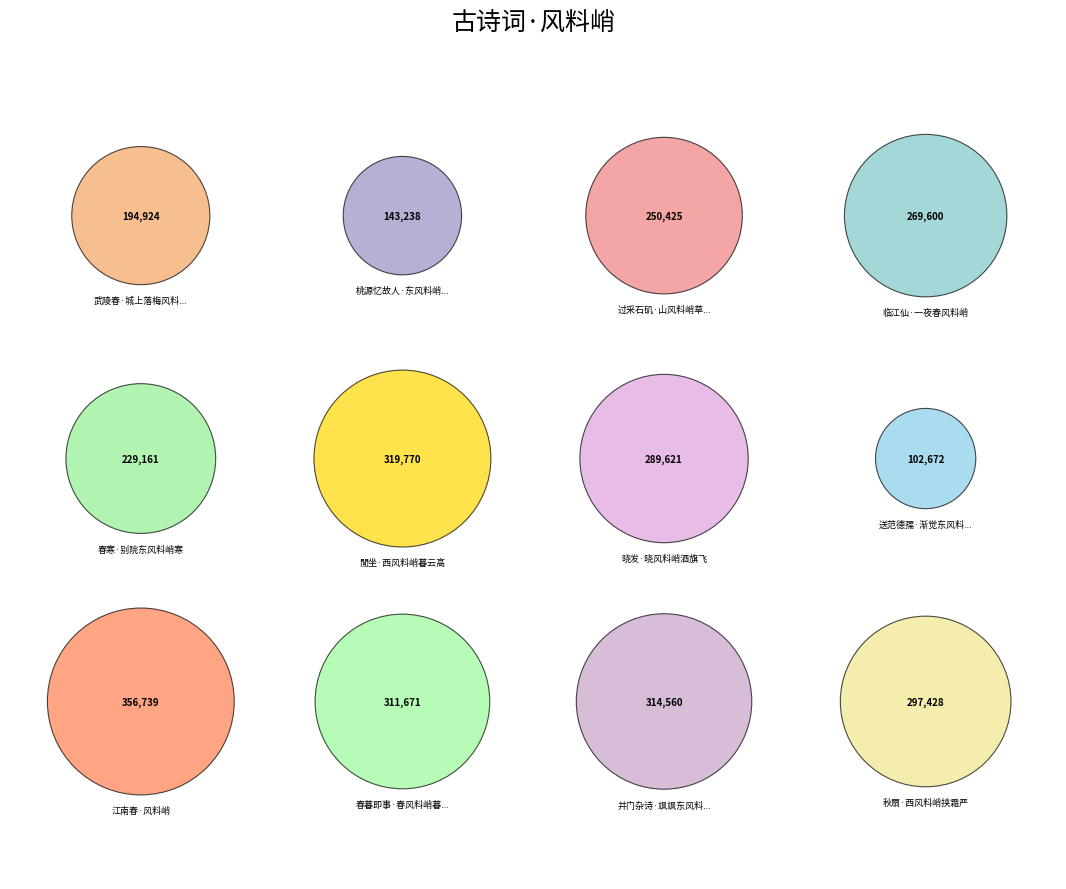

Is there any slice that represents more than half of the pie?

No